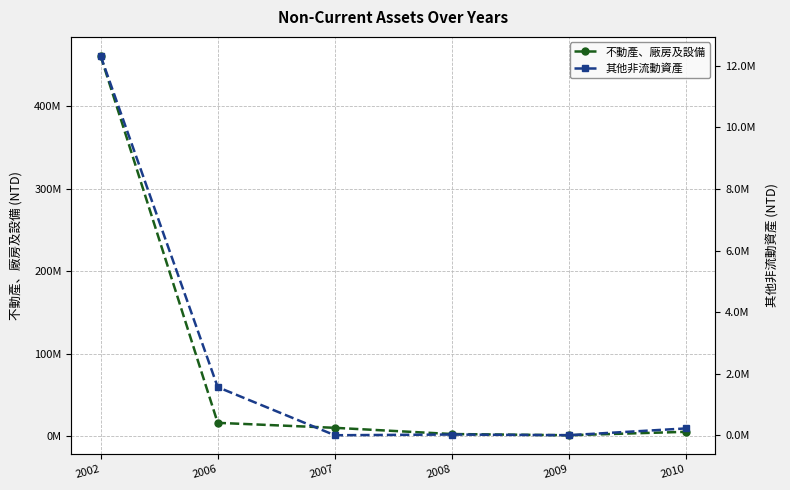

What is the difference between the second highest and second lowest values in the 其他非流動資產 series?

1561027